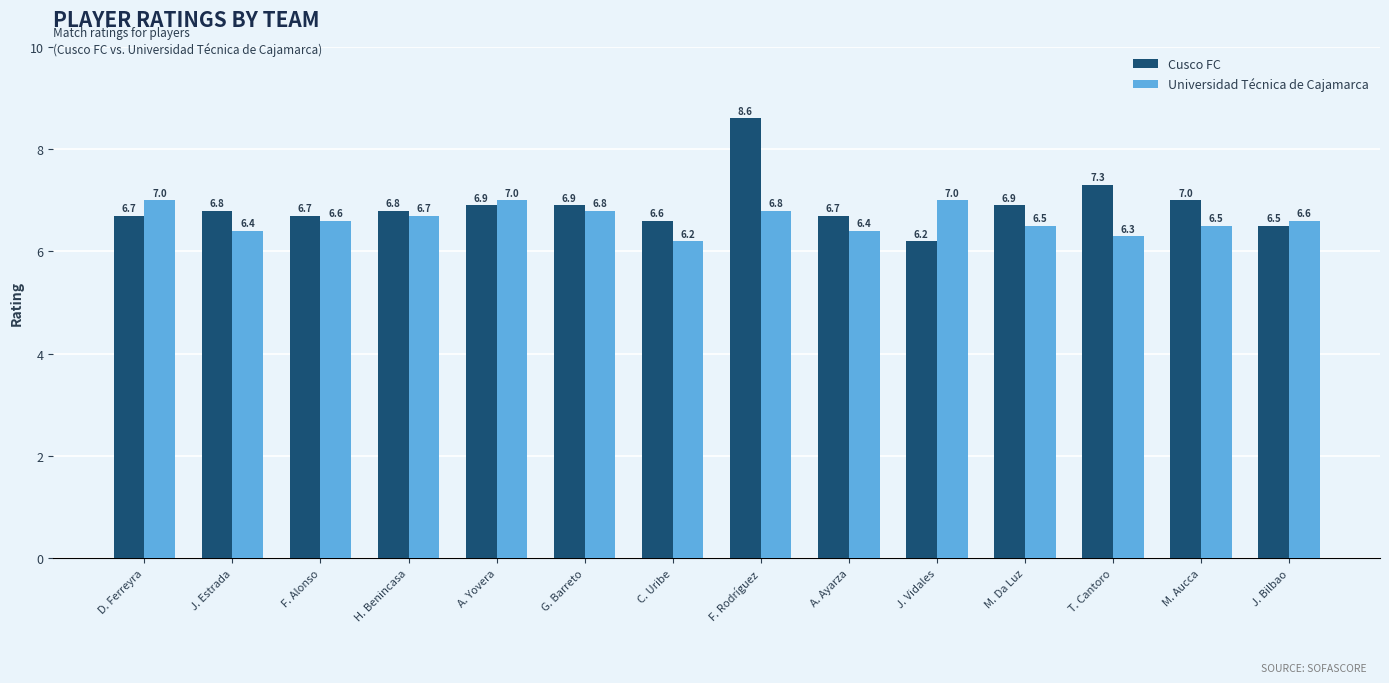

Which label corresponds to the largest value in the chart?

F. Rodríguez